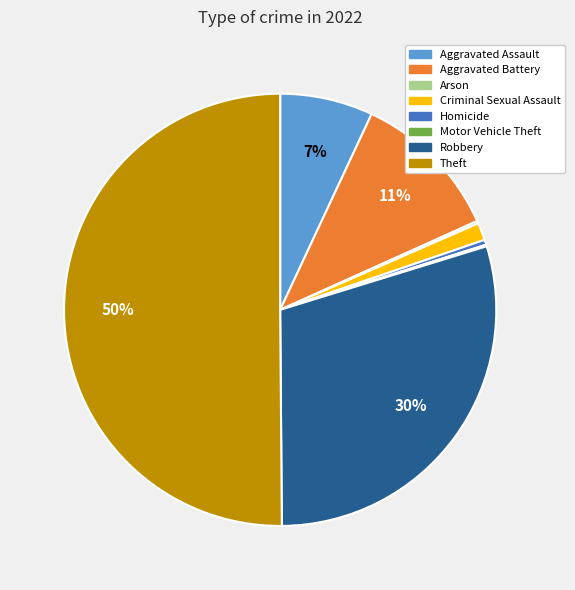

To the nearest percent, what portion does Aggravated Assault represent?

7%